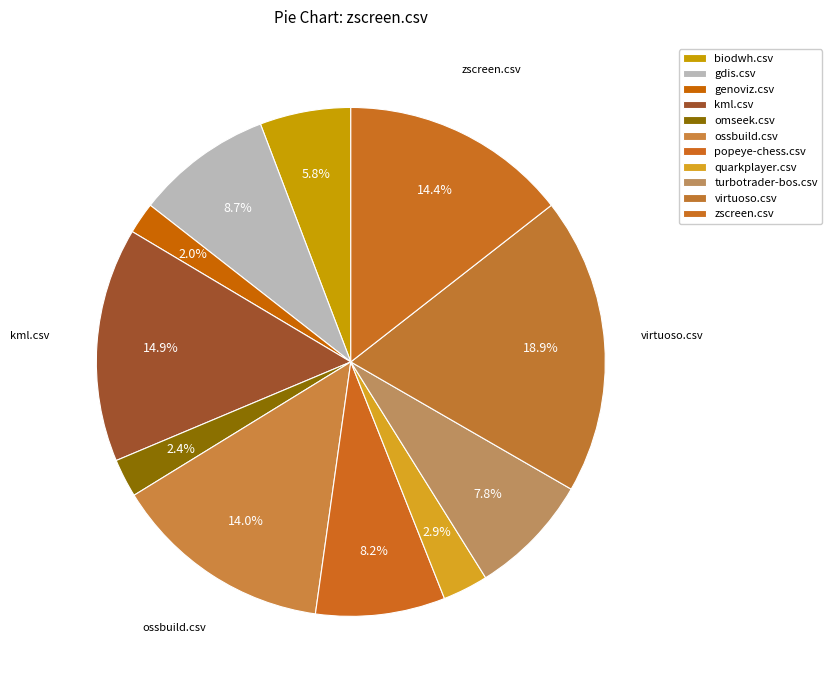

Is it true that gdis.csv is 9% of the pie?

True